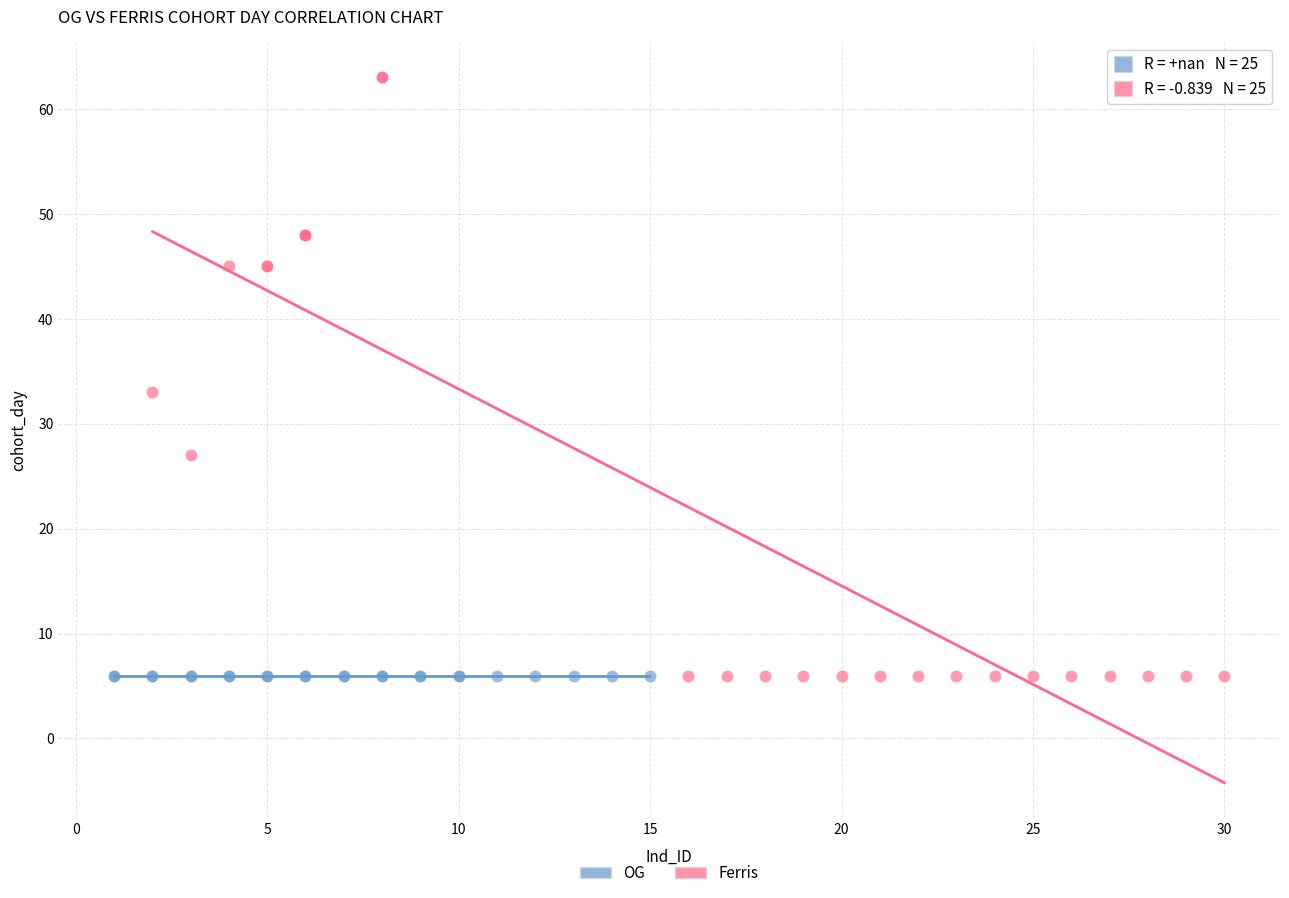

Which series reaches the maximum Y coordinate?

Ferris